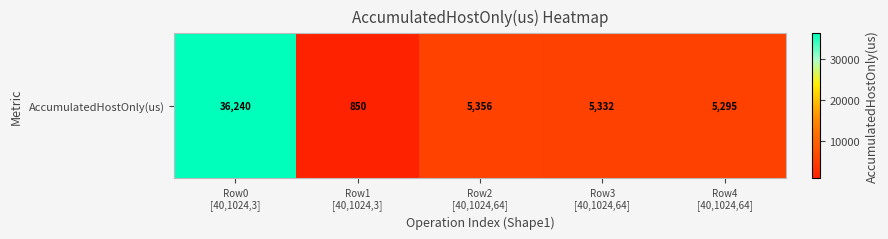

What is the maximum value shown in the chart?

36239.9